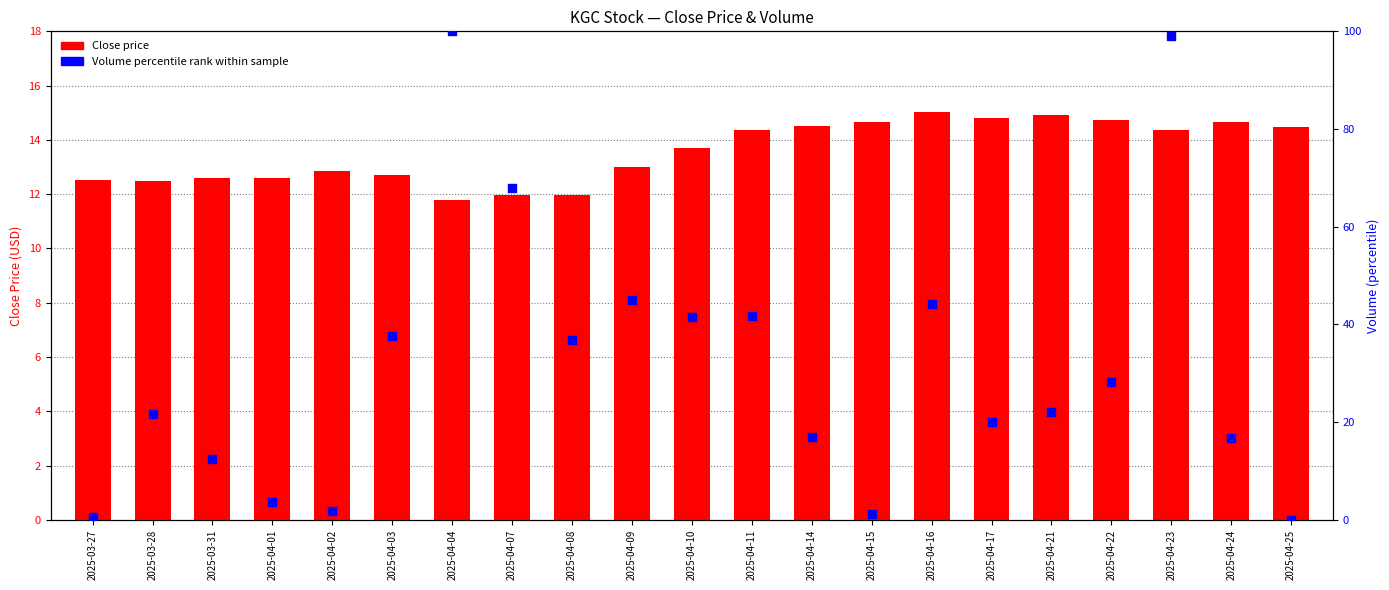

At how many categories does at least one series exceed 53?

3